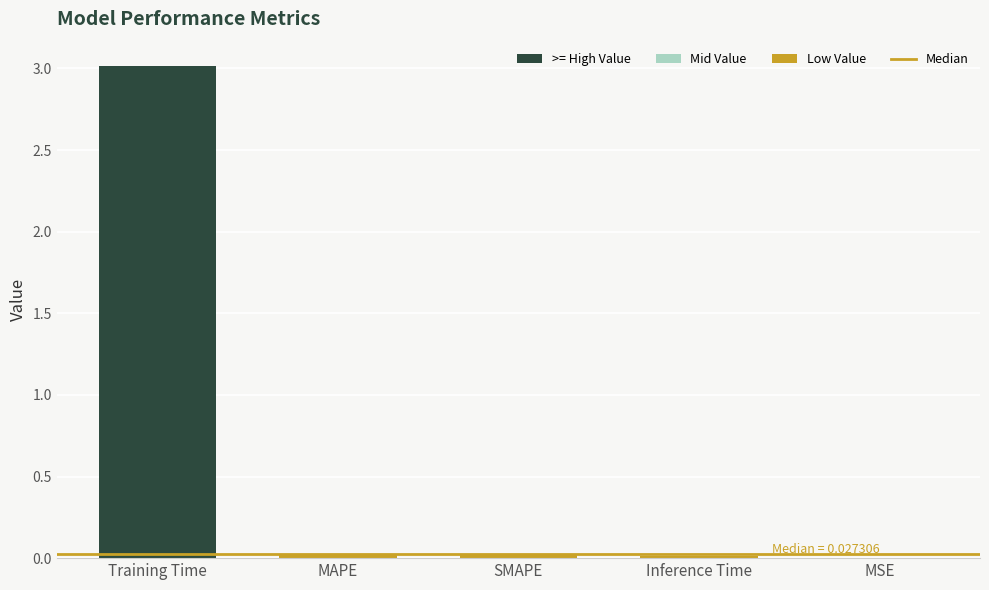

Are the bars horizontal?

No